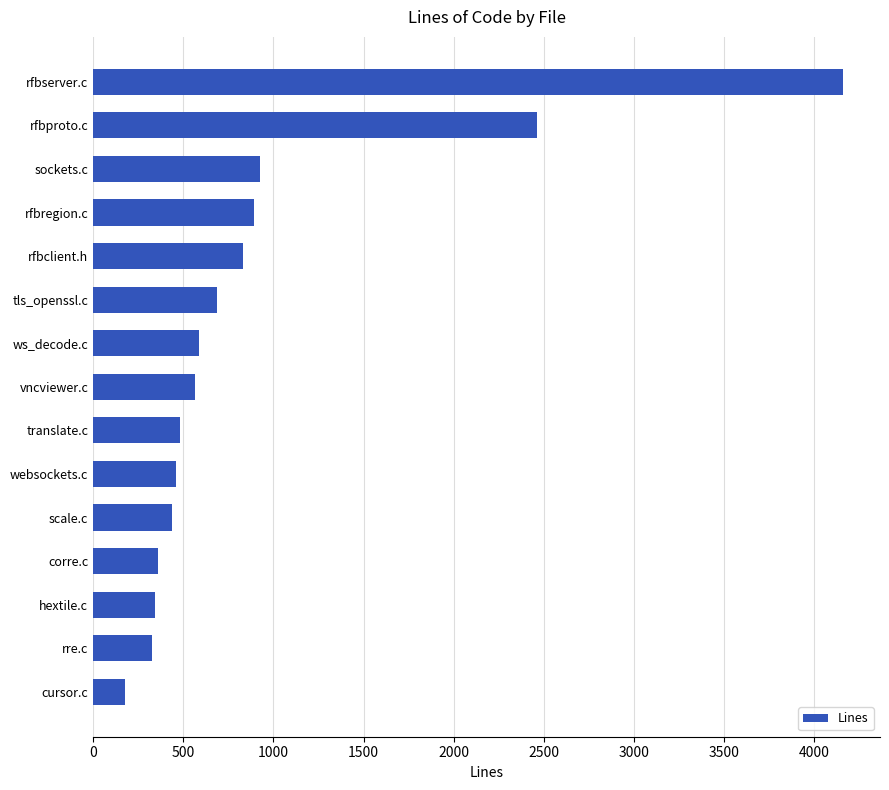

What is the average value?

912